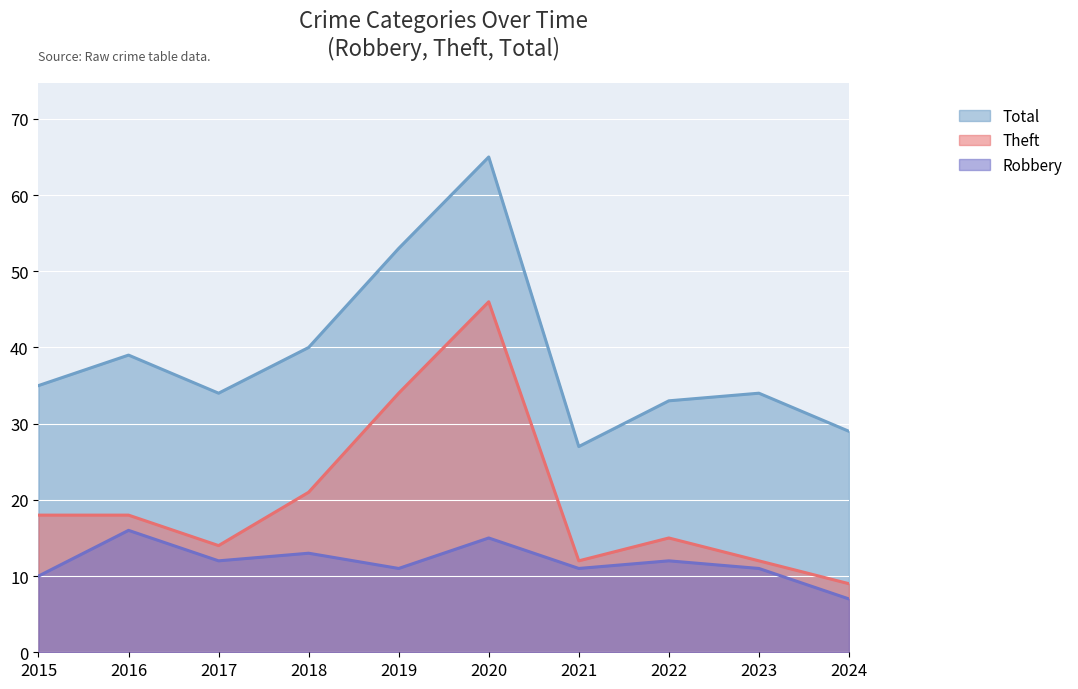

How many lines are shown in the chart?

3